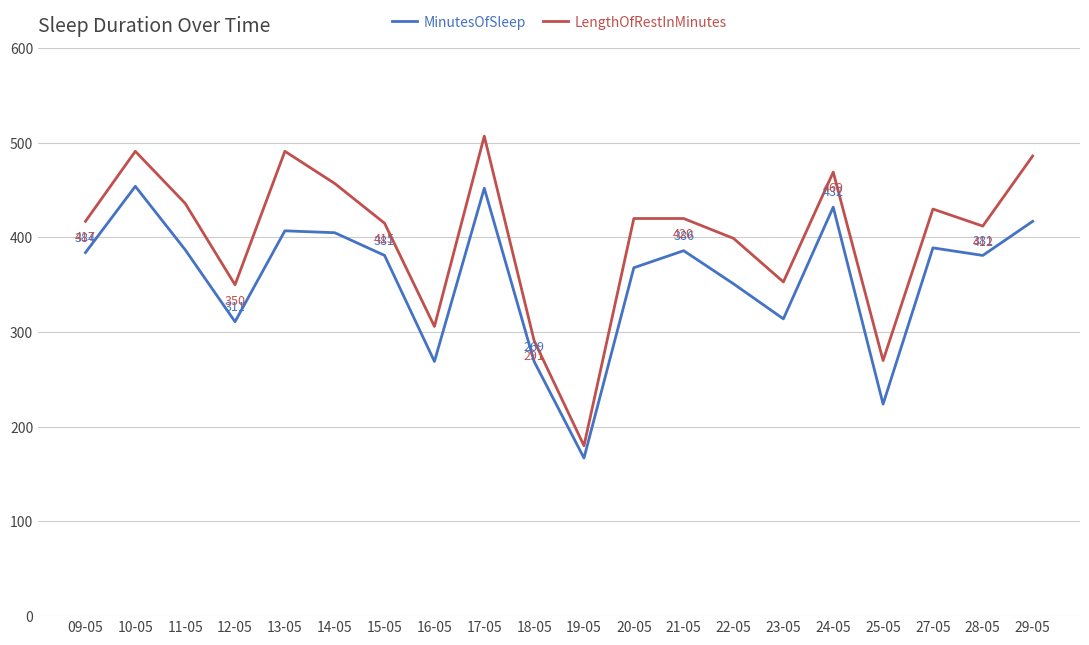

The value of LengthOfRestInMinutes at 10-05 is 491. True or false?

True